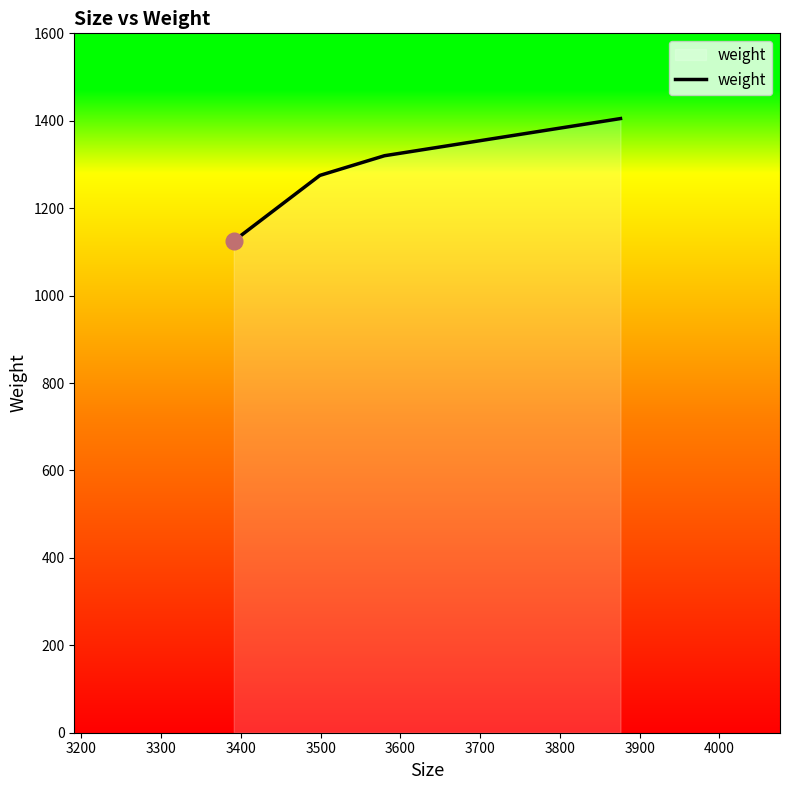

What is the maximum value shown in the chart?

1405